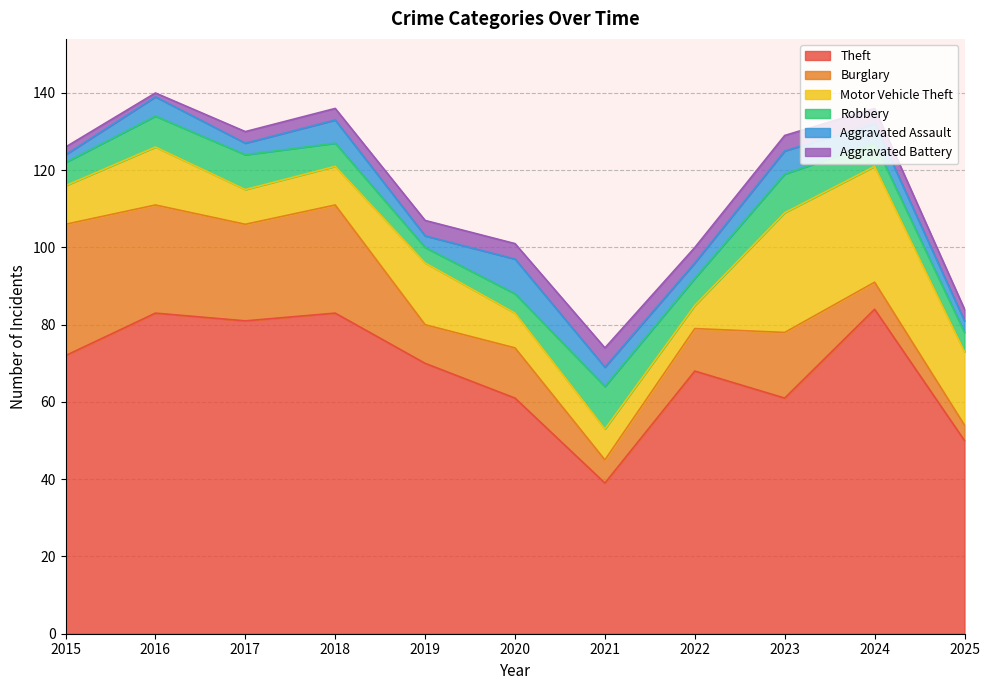

What is the average value of the Aggravated Assault series?

5